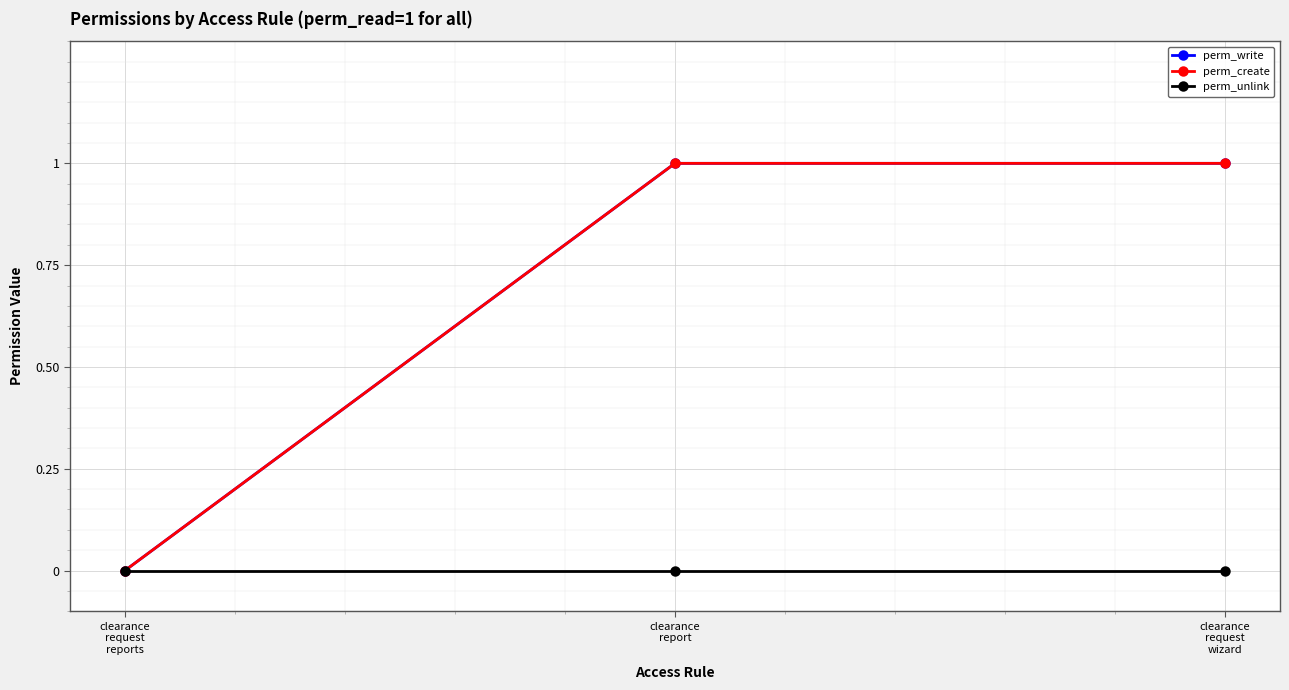

Is it true that perm_write equals 1 at clearance
report?

True